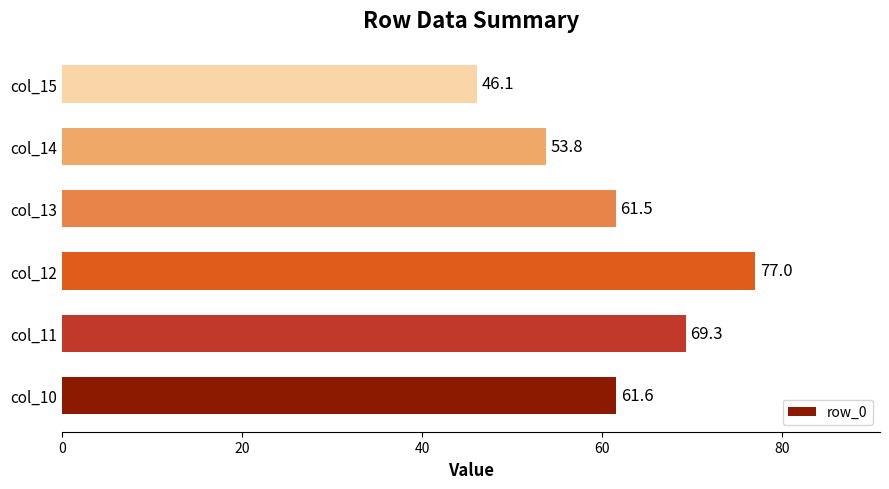

Between col_15 and col_11, which is larger?

col_11